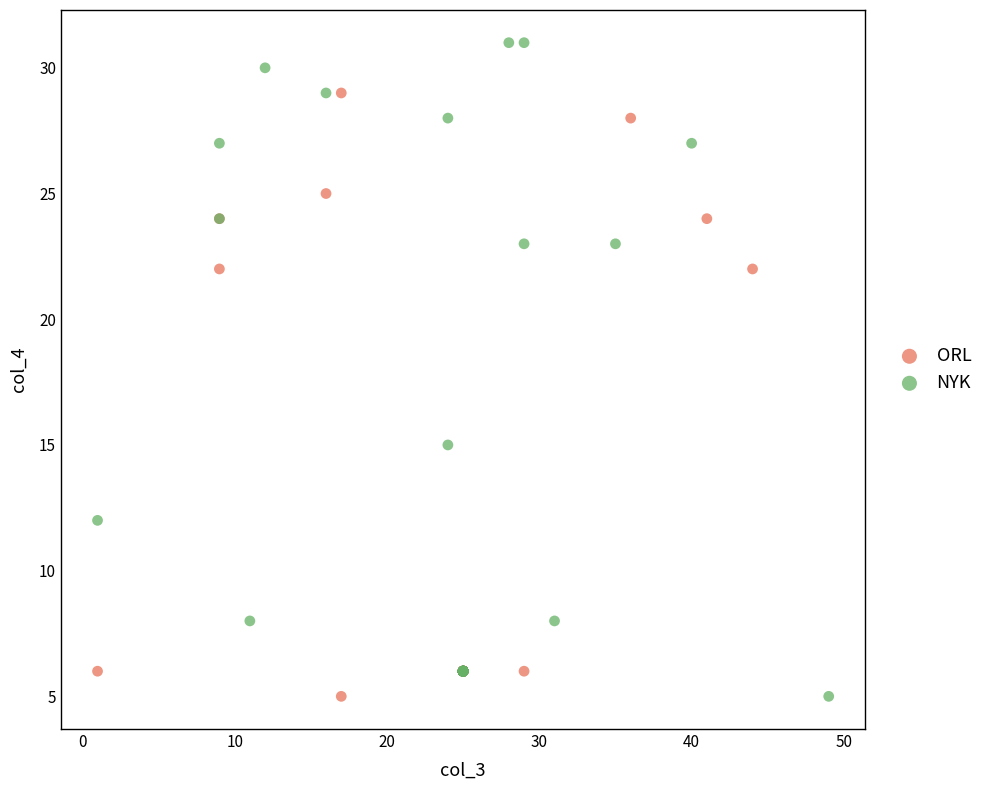

Which series contains the highest Y value?

NYK